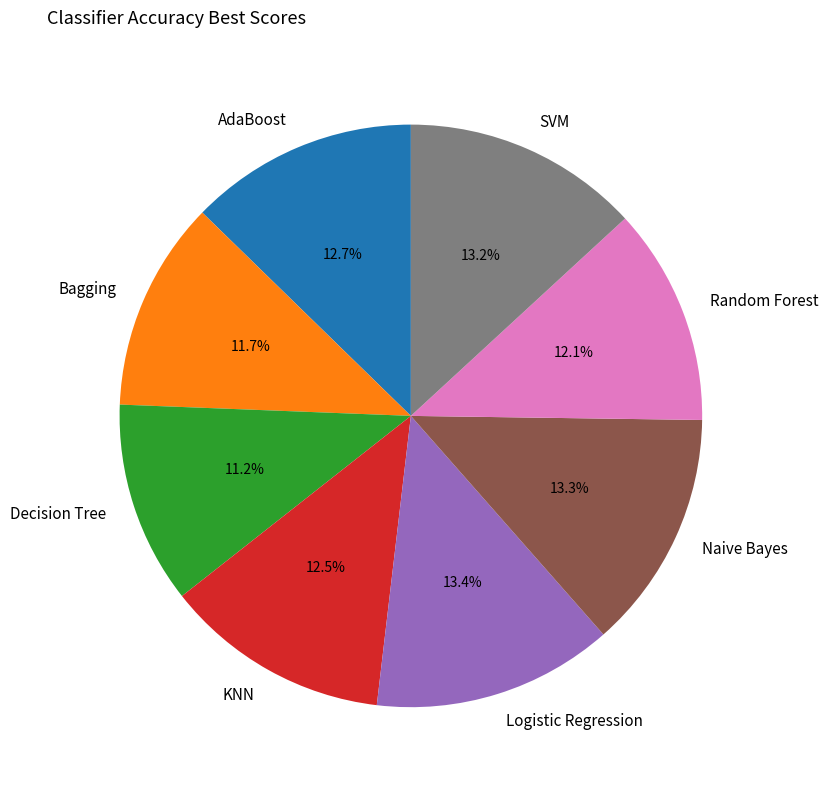

Between Random Forest and Logistic Regression, which is larger?

Logistic Regression